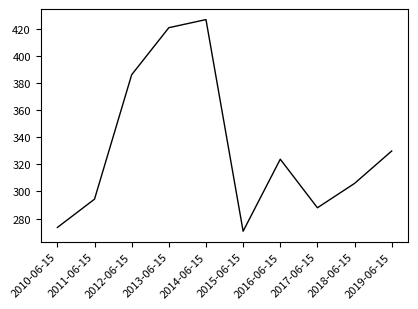

The value at 2019-06-15 is 131.1. True or false?

False